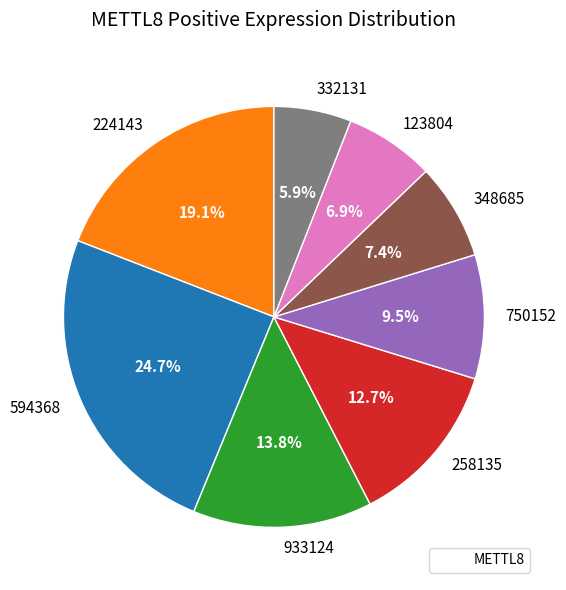

Combined, what portion of the pie is 594368 and 258135?

37.4%